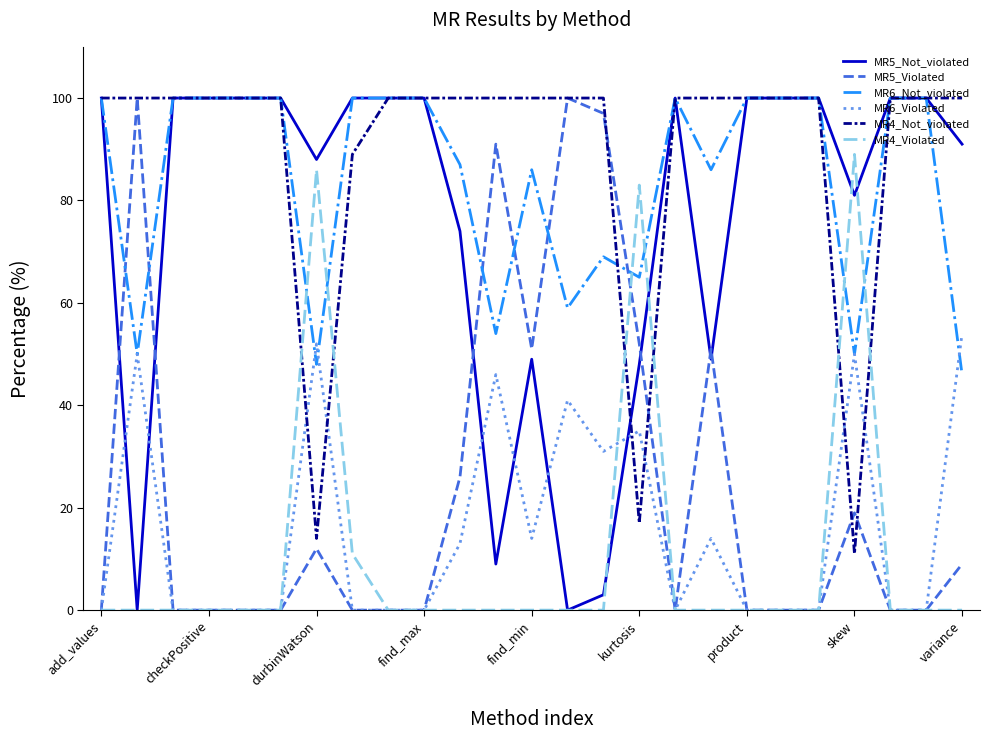

Which series has the largest total across all categories?

MR4_Not_violated